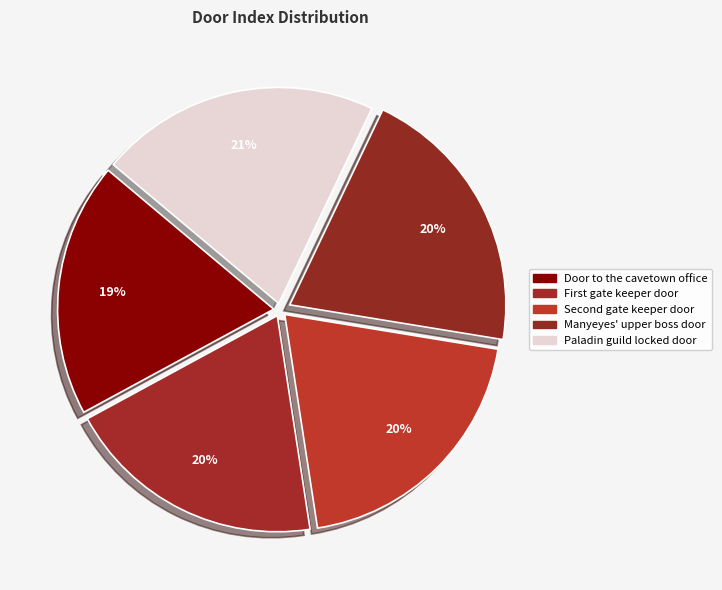

Do Manyeyes' upper boss door and Door to the cavetown office together represent more than half of the pie?

No